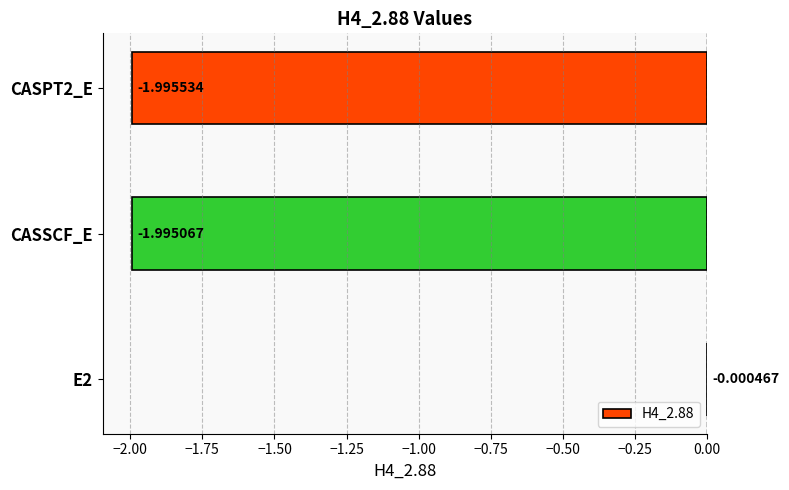

At which category does the chart reach its peak across all series?

E2